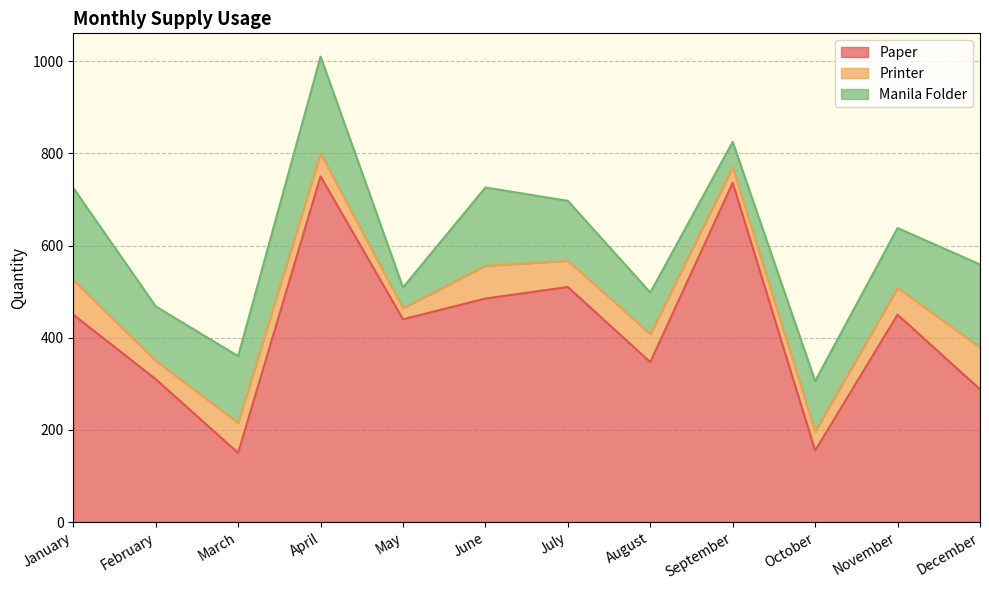

List the labels in order of Printer value, largest first.

December, January, June, March, August, November, July, April, October, February, September, May